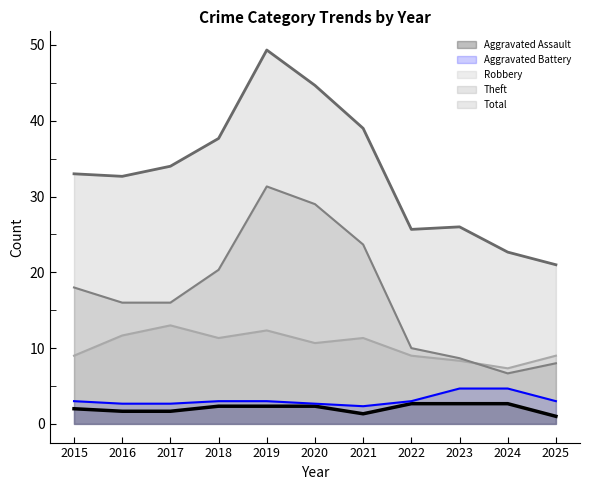

What value does the Aggravated Assault series have at 2021?

1.3